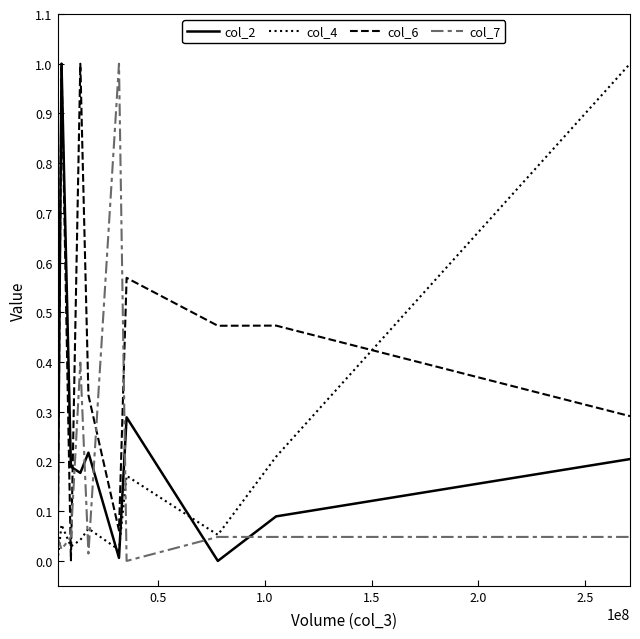

Which series ends up on top after the final intersection of col_4 and col_2?

col_4